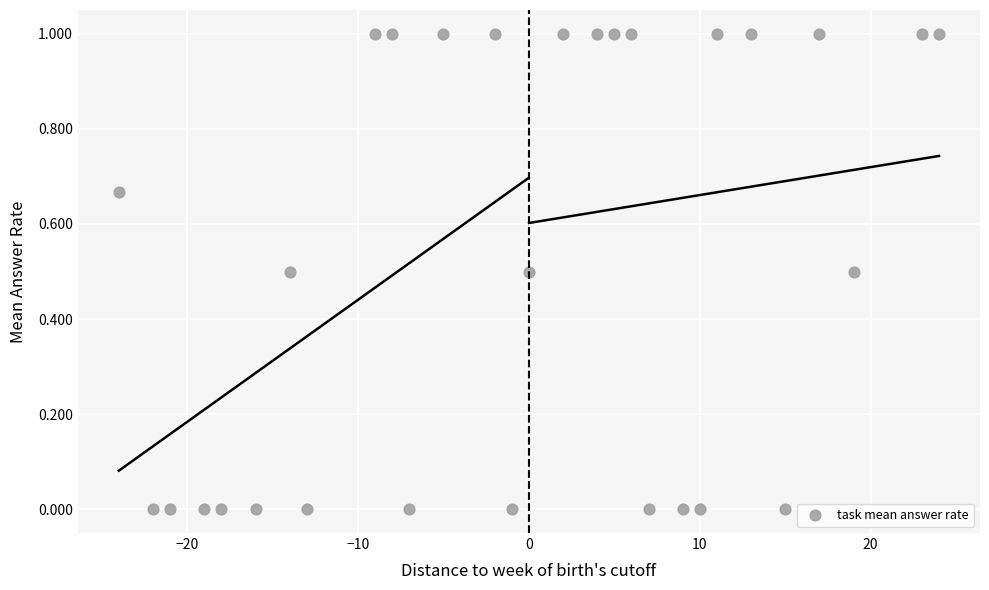

What is the range of X values (max minus min)?

48.0